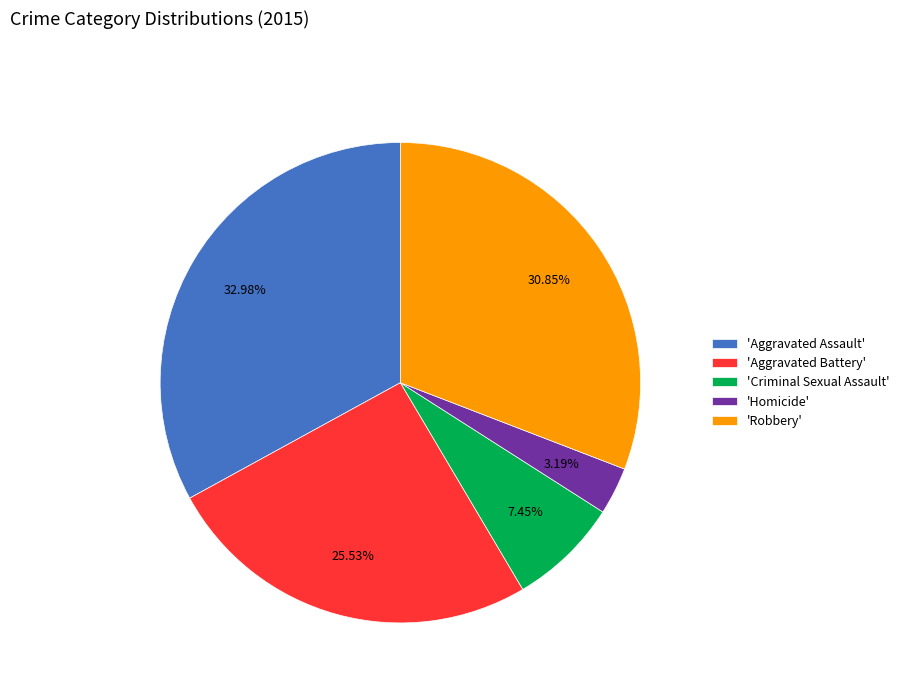

Which slice is the largest?

'Aggravated Assault'